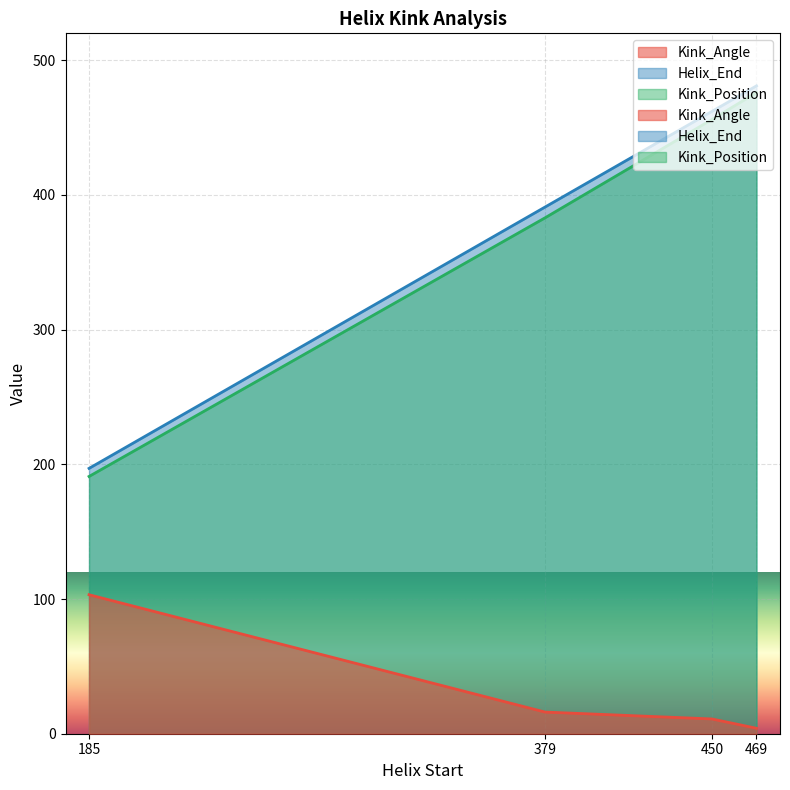

What are all the series names shown in the legend?

Kink_Angle, Helix_End, Kink_Position